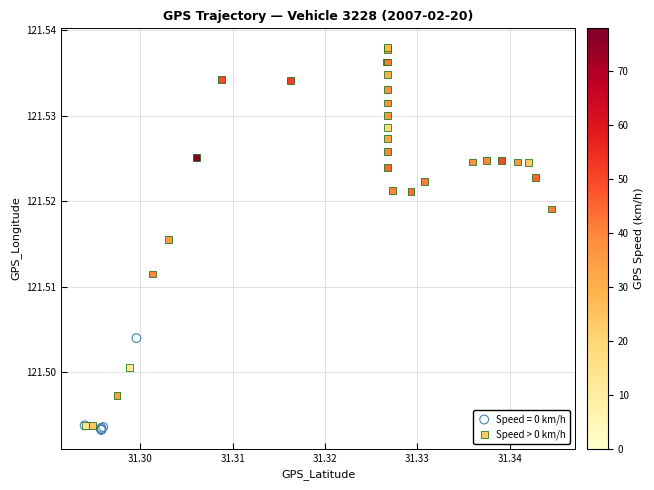

Which series contains the highest Y value?

Speed > 0 km/h